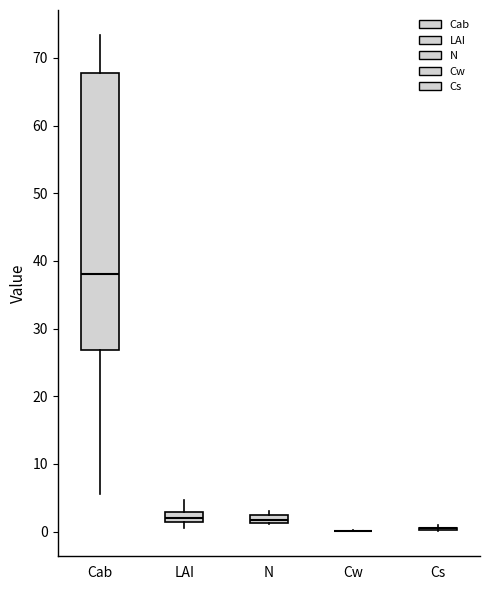

Which box is the tallest, from its lower edge to its upper edge?

Cab